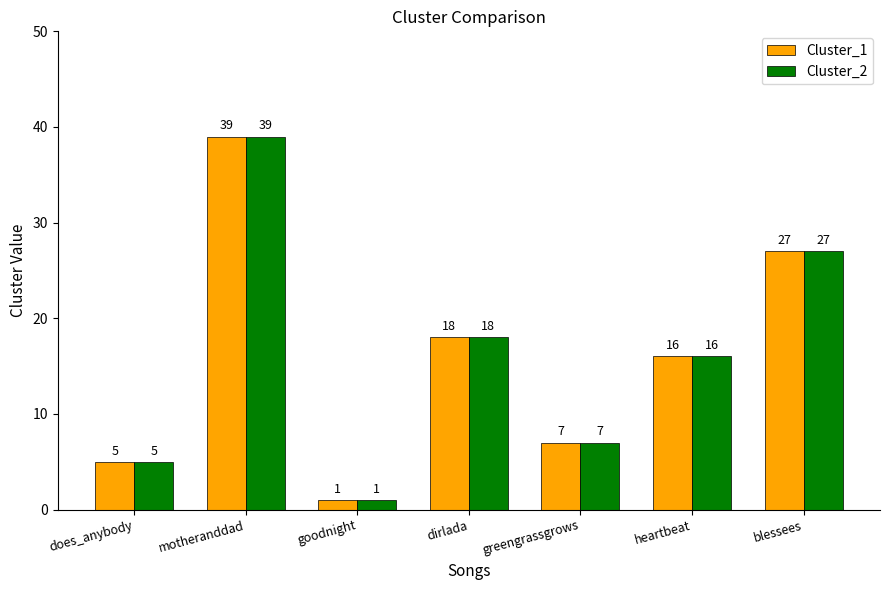

What is the label of the 1st bar from the left?

does_anybody